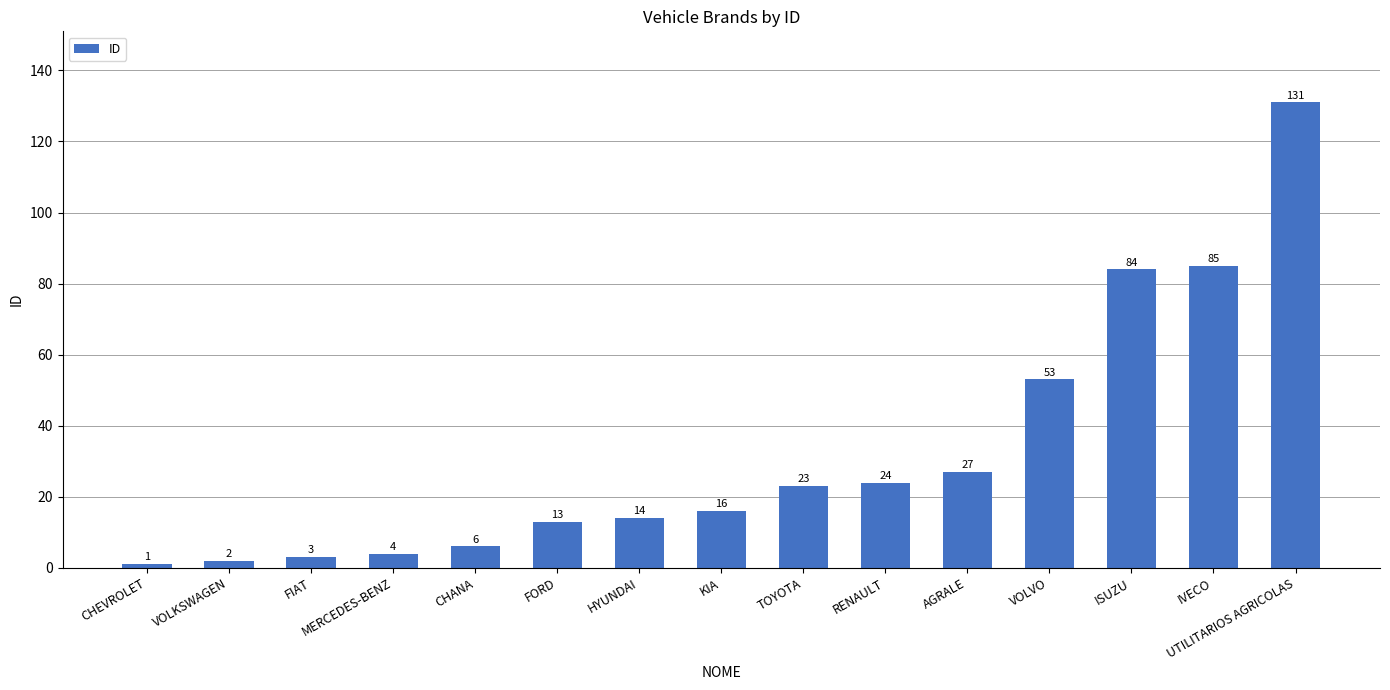

What position from the left is UTILITARIOS AGRICOLAS?

15